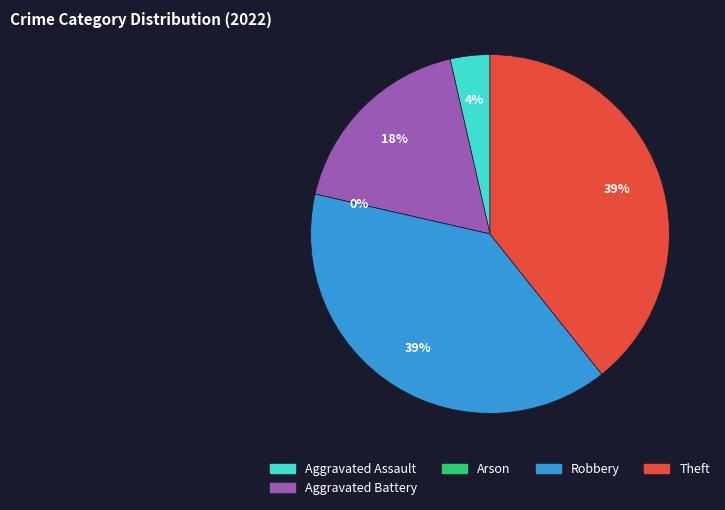

How many segments does this pie chart have?

5